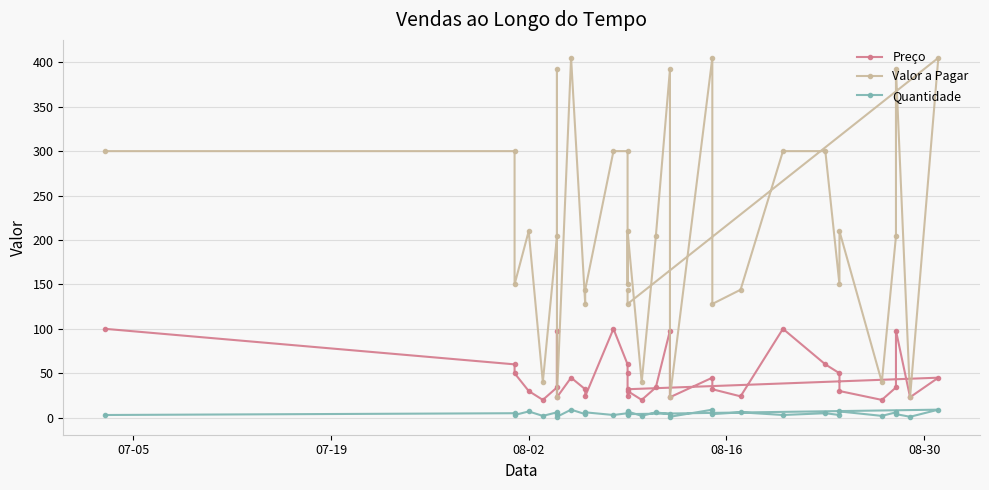

What is the difference between the maximum and minimum values in the Quantidade series?

8